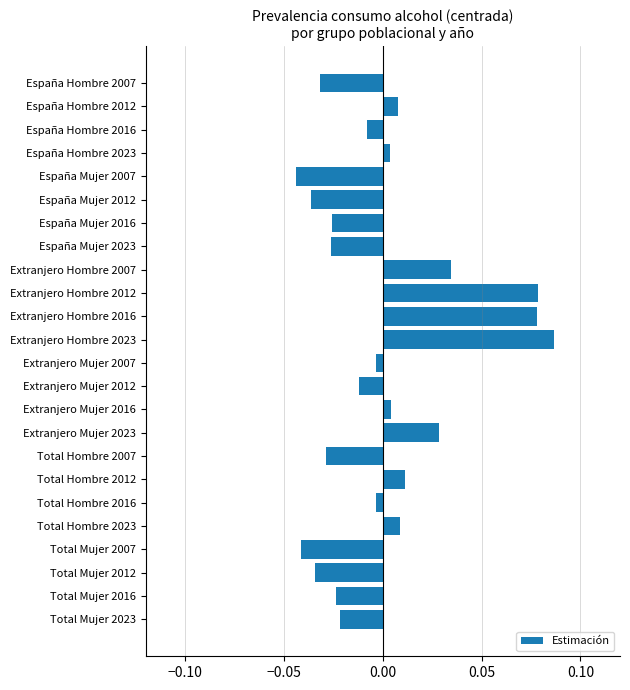

Between Extranjero Hombre 2016 and España Mujer 2007, which is larger?

Extranjero Hombre 2016